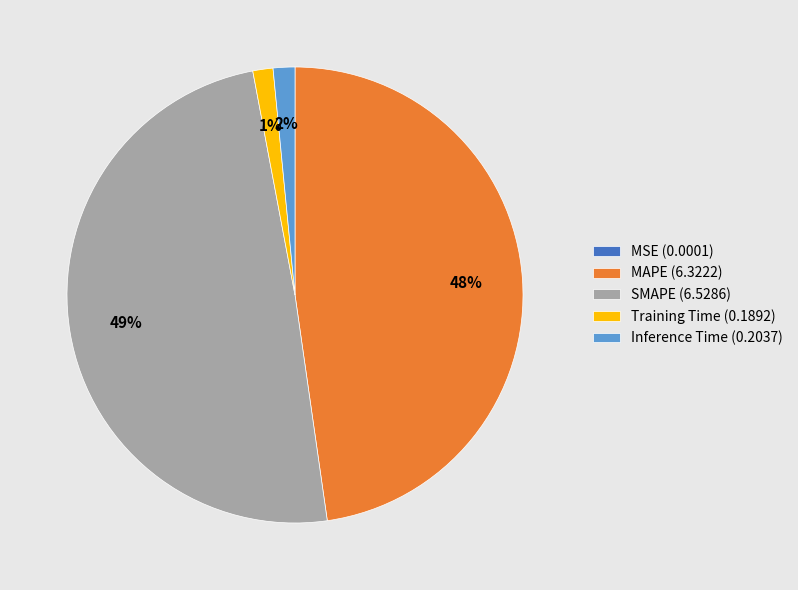

Is there any slice that represents more than half of the pie?

No